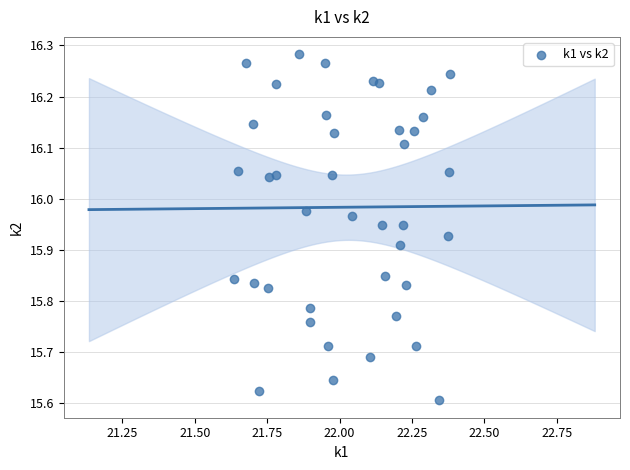

What is the range of X values (max minus min)?

0.7